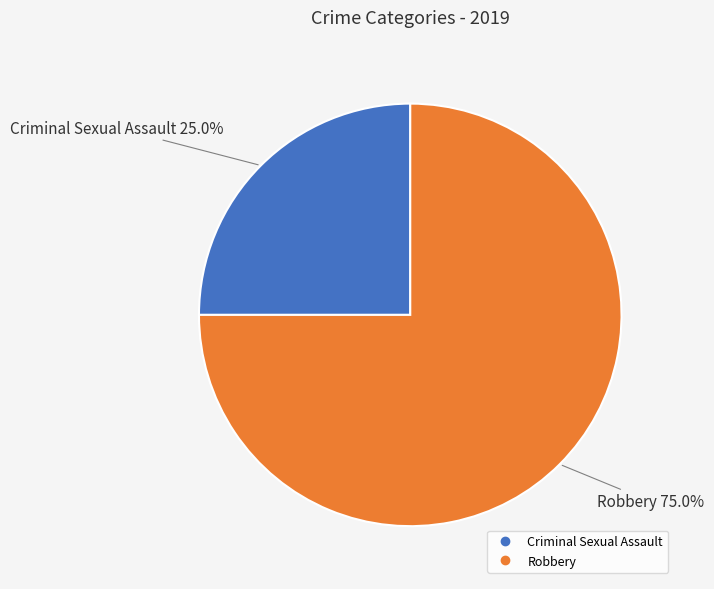

What percentage is the Robbery slice, to the nearest percent?

75%